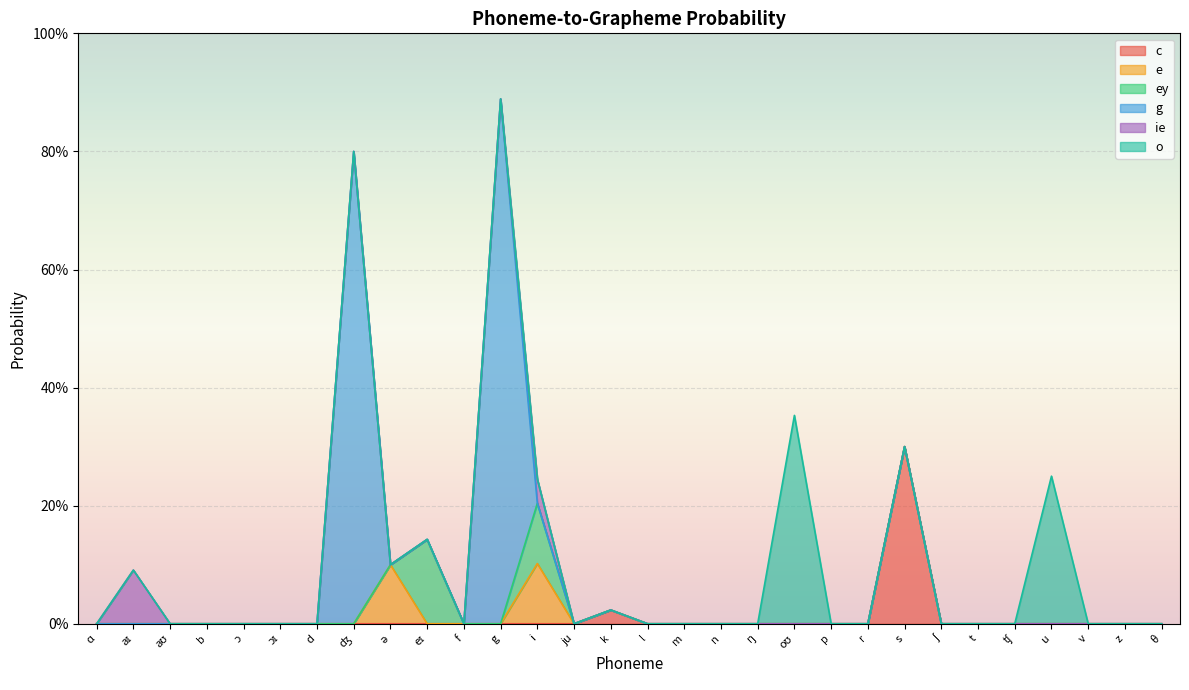

How many distinct data groups are displayed?

6